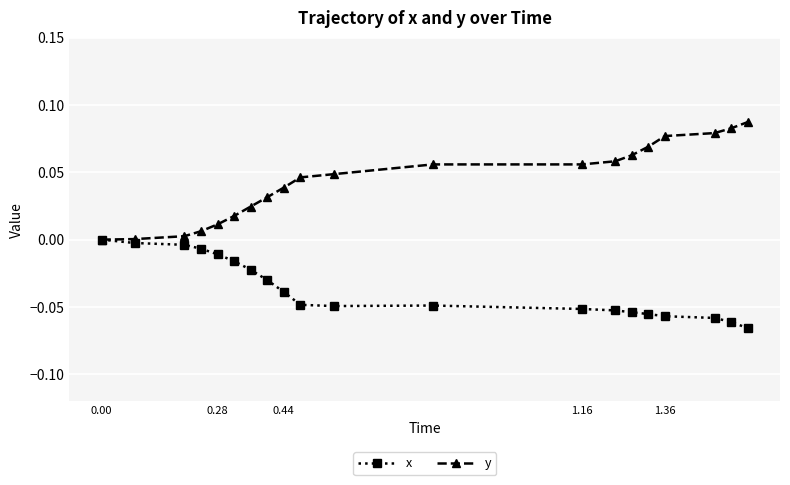

Rank the series by their average value, from highest to lowest.

y, x